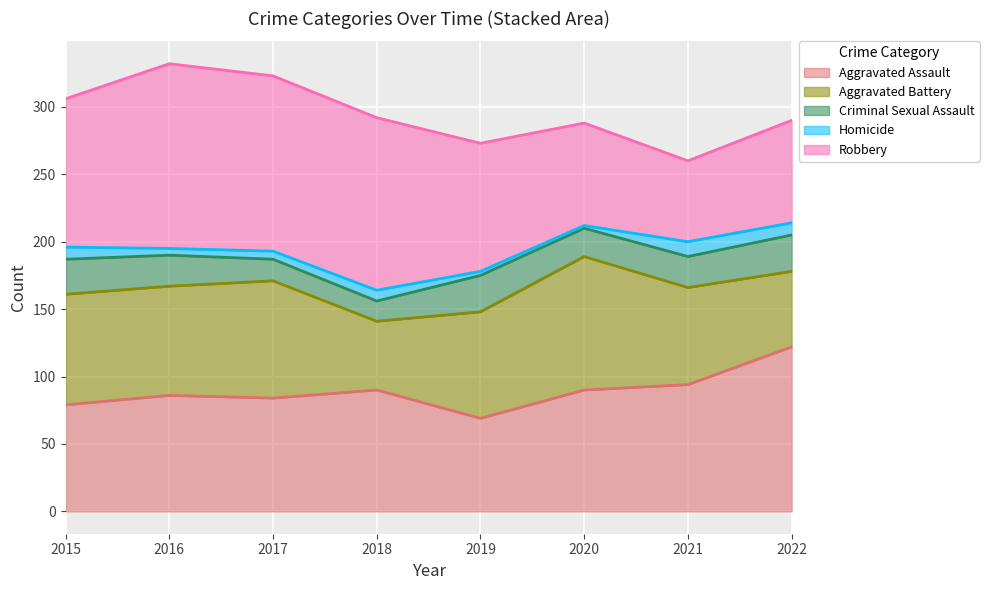

What is the difference between the maximum and second lowest values in the Criminal Sexual Assault series?

11